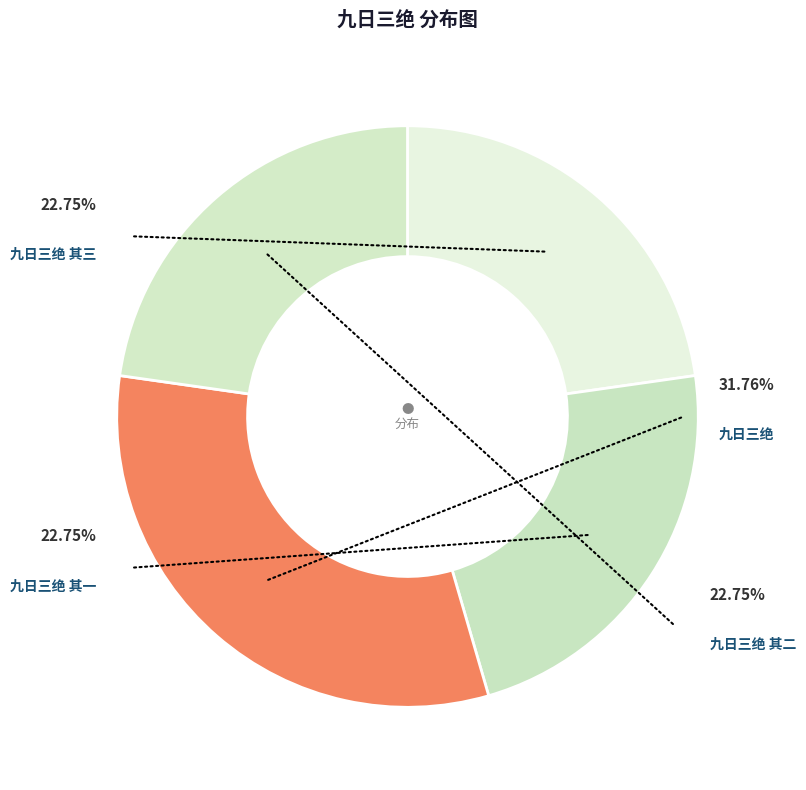

To the nearest percent, what is the difference between the 九日三绝 and 九日三绝 其三 slice percentages?

9%